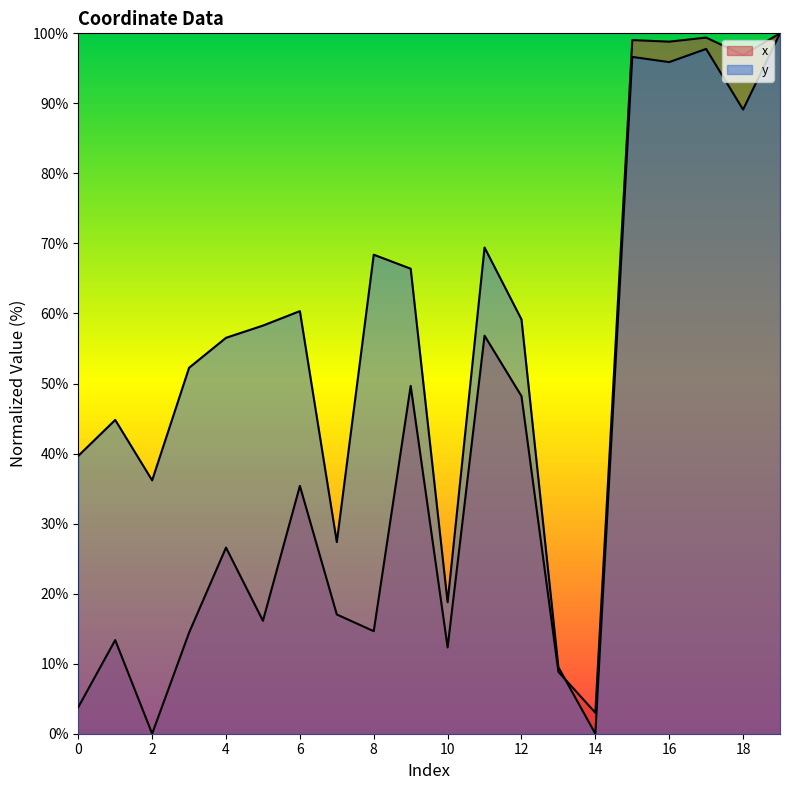

How many times do y and x cross each other?

1